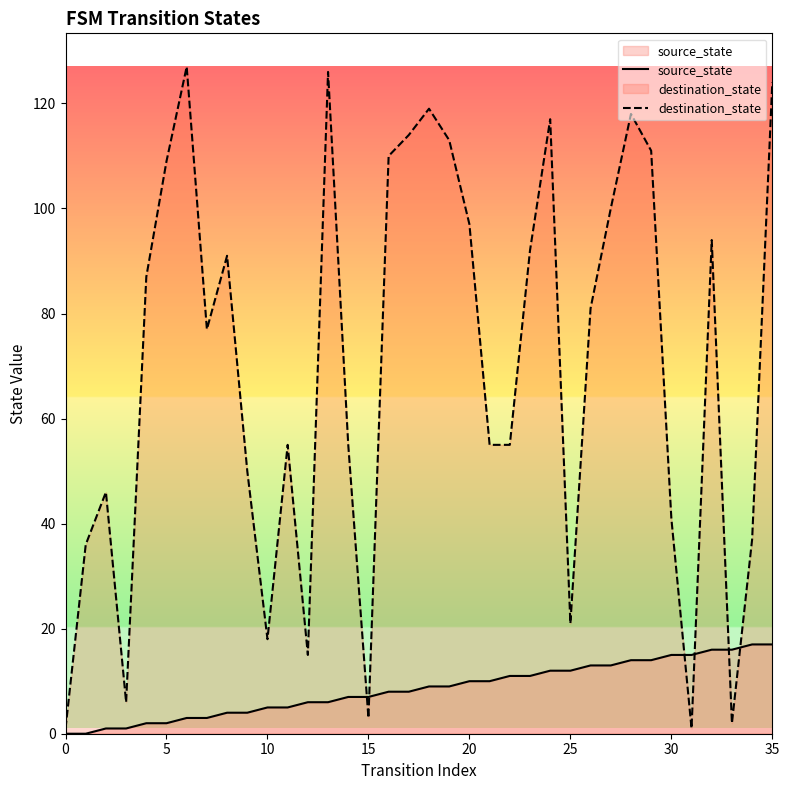

Rank the series by their average value, from lowest to highest.

source_state, destination_state